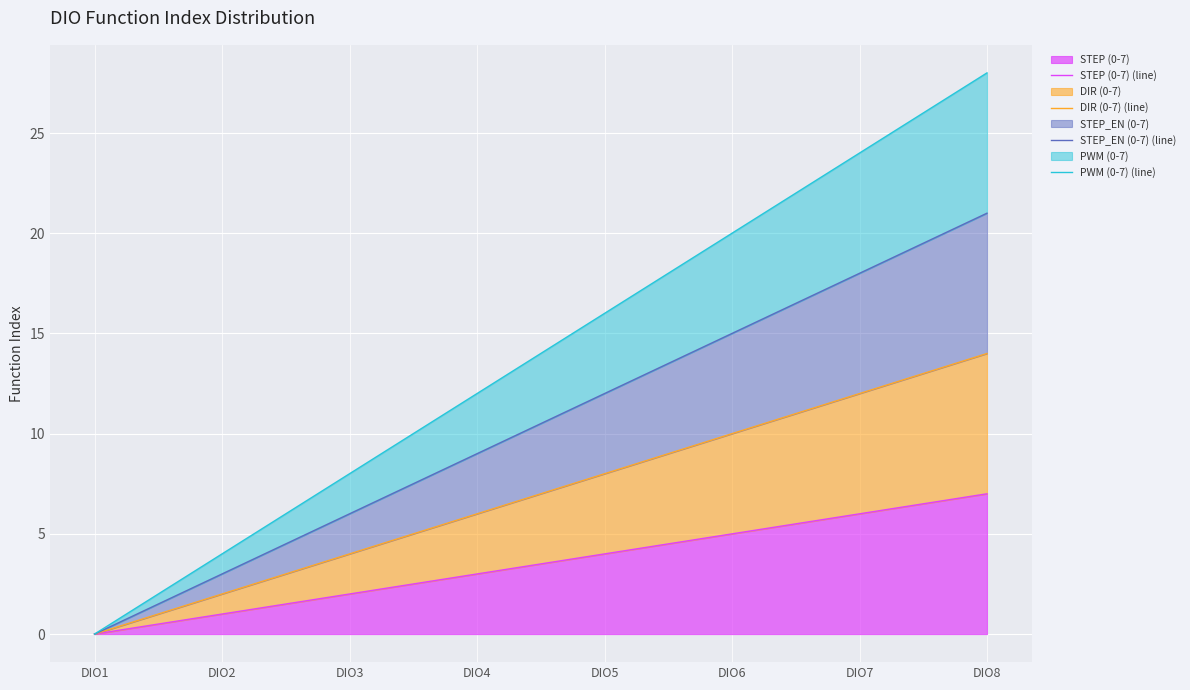

At which label does PWM (0-7) (line) reach its peak?

DIO8